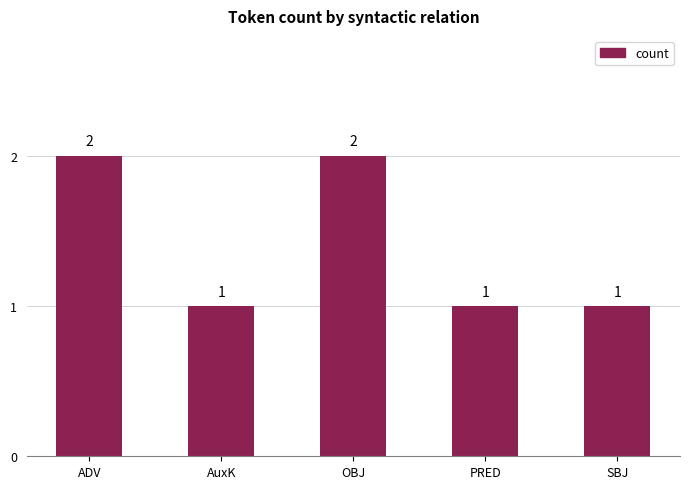

What is the ratio of the value at ADV to the value at SBJ?

2.0